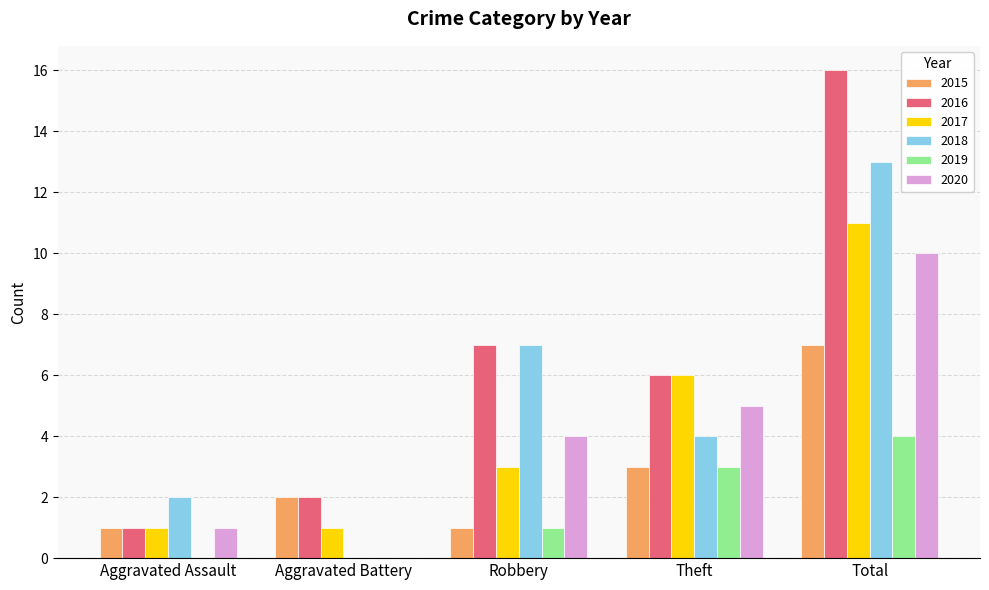

At which label is 2017 closest to 6?

Theft